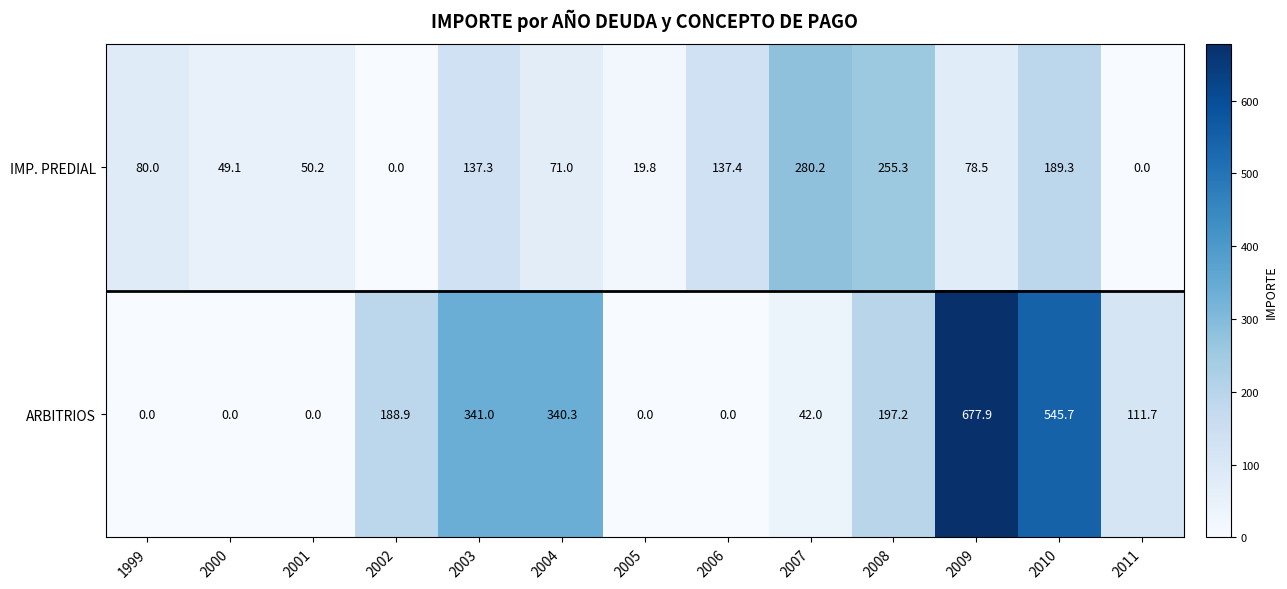

Is it true that IMP. PREDIAL equals 28.4 at 2001?

False